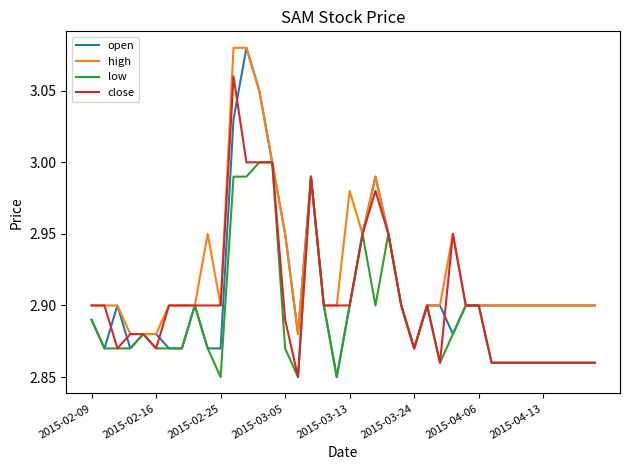

List the series in order of their overall mean, highest first.

high, open, close, low